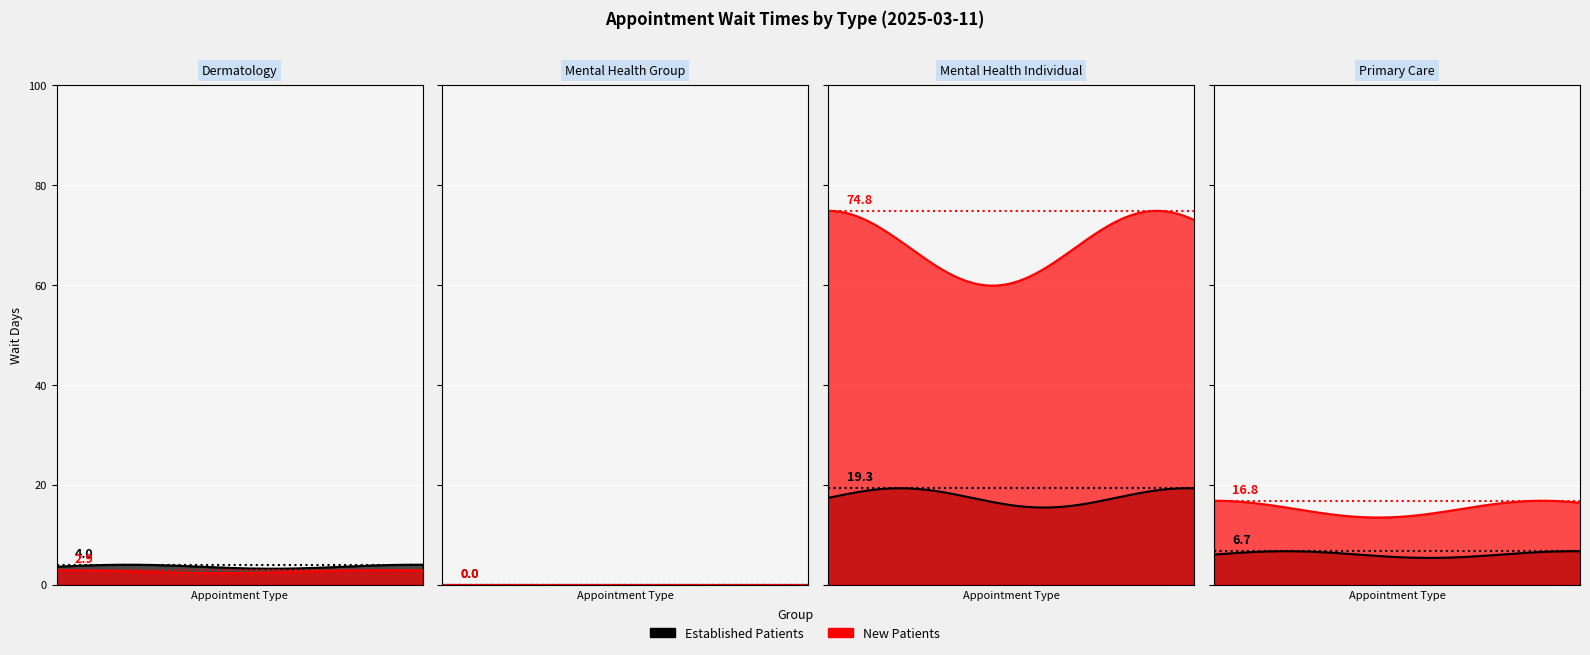

Which has a higher value, MENTAL HEALTH GROUP or PRIMARY CARE?

PRIMARY CARE